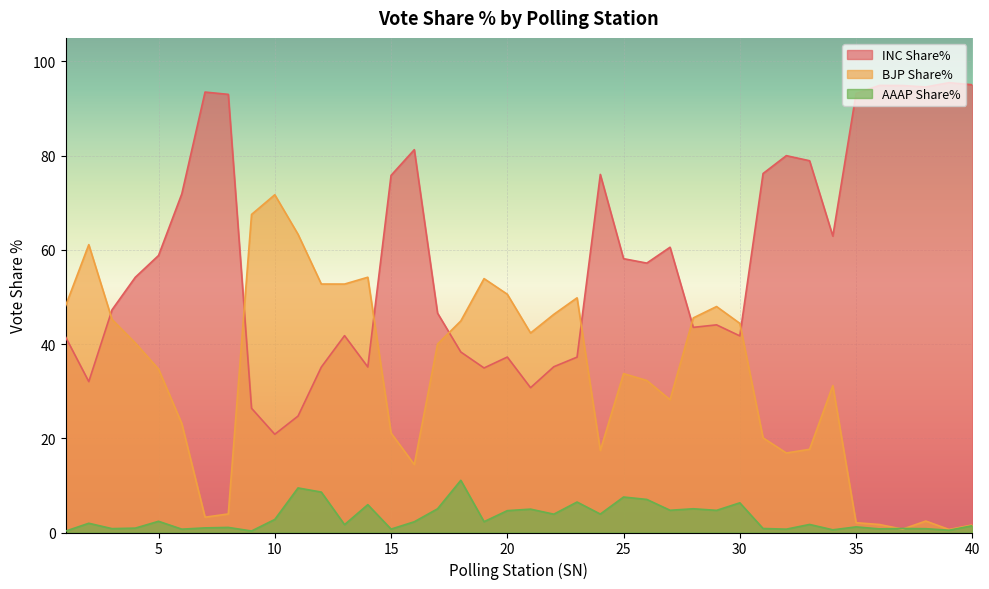

What is the sum of all AAAP Share% values?

127.8